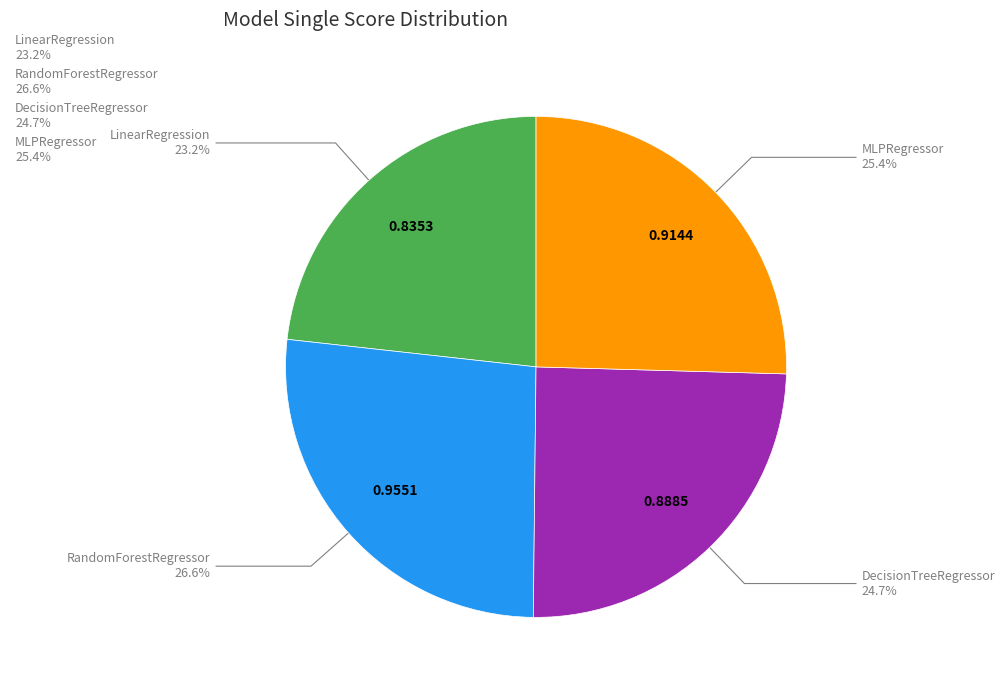

Count the number of slices in the pie.

4